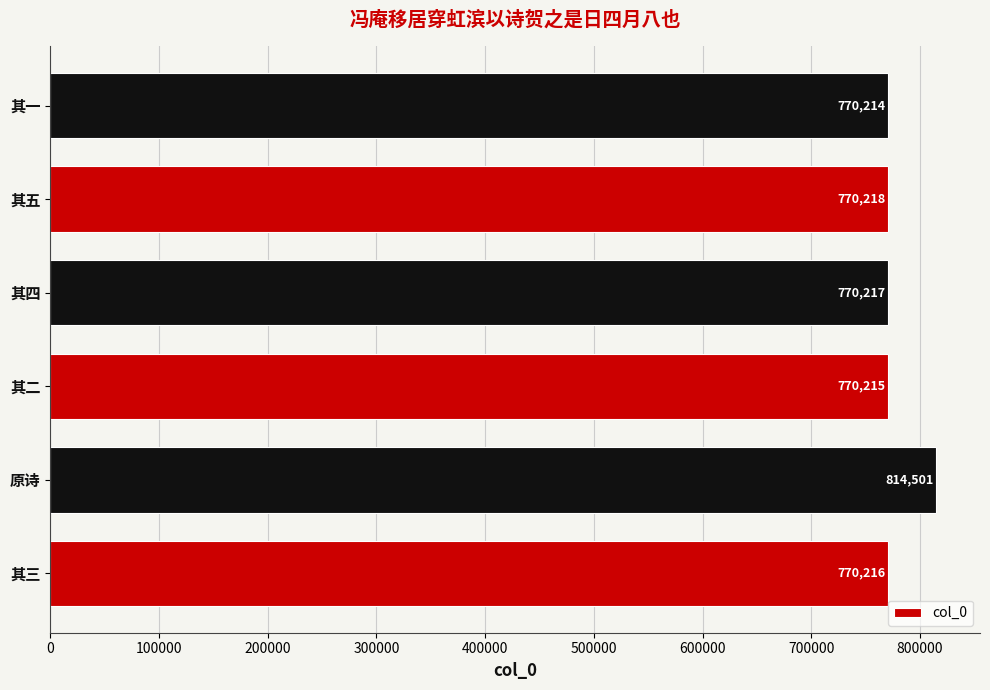

Which has a higher value, 其四 or 其一?

其四